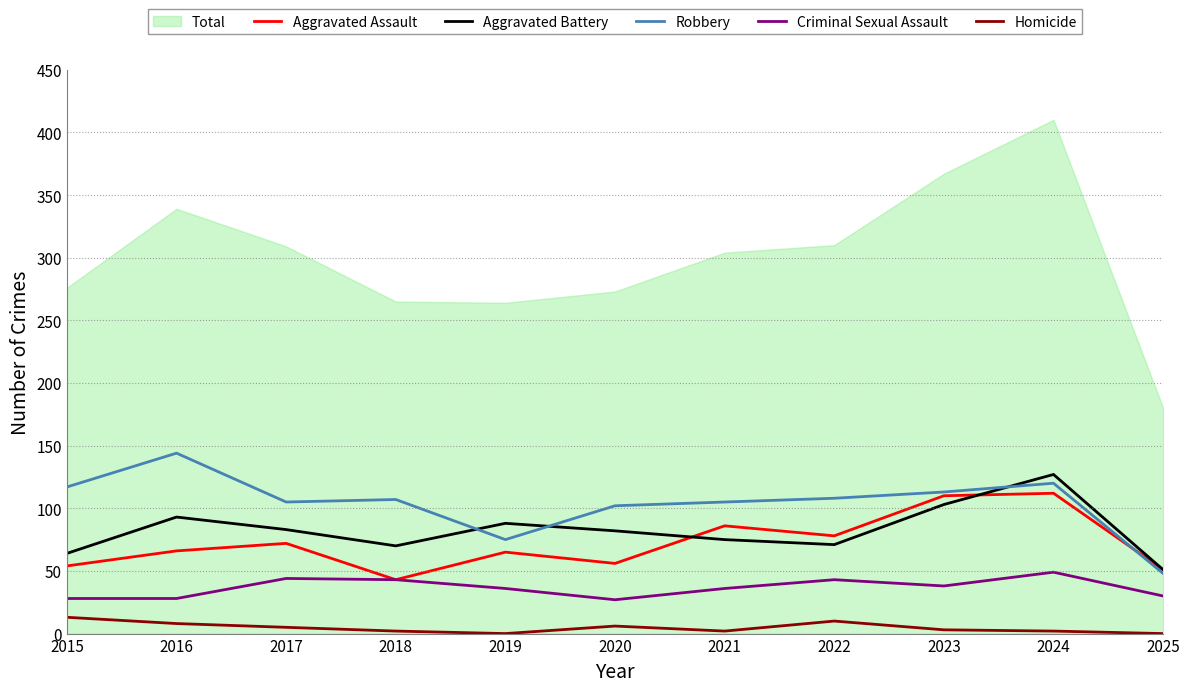

Which series has the largest range (max minus min)?

Robbery